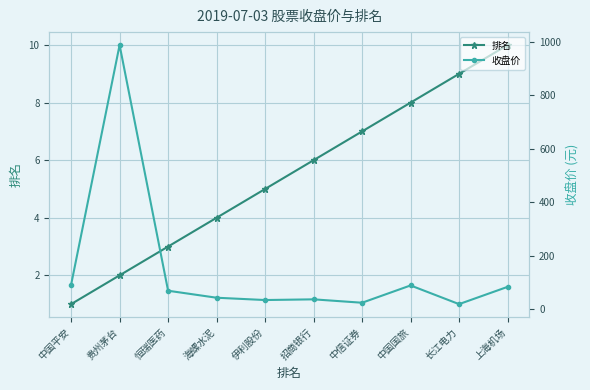

List the series in order of their overall mean, highest first.

收盘价, 排名